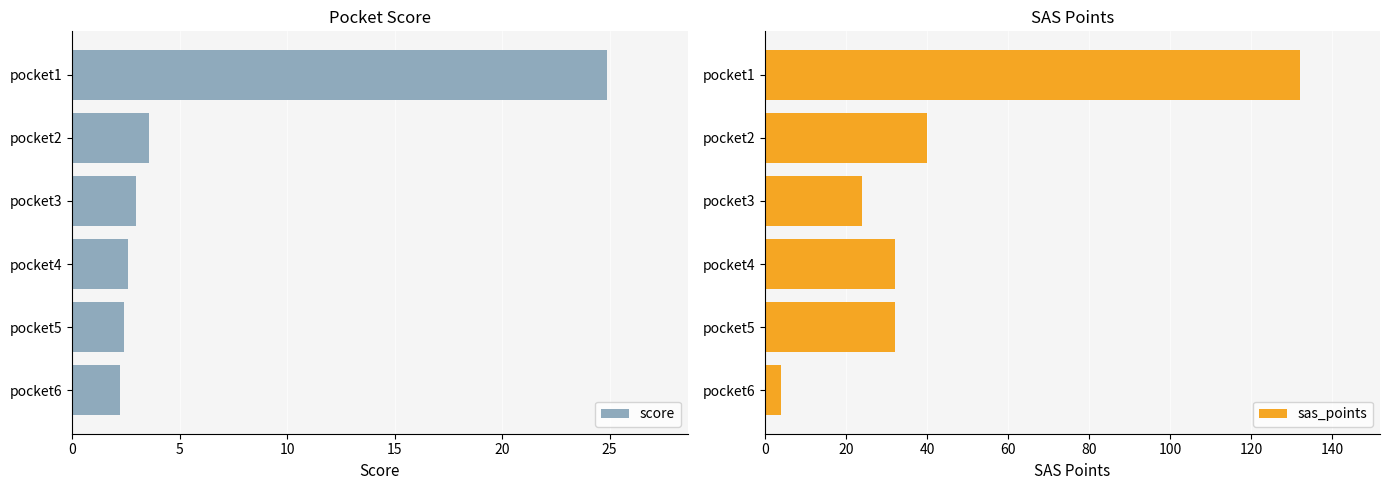

Reading left to right, extract all data points from this chart.

score: 24.9	3.6	3.0	2.6	2.4	2.2
sas_points: 132.0	40.0	24.0	32.0	32.0	4.0